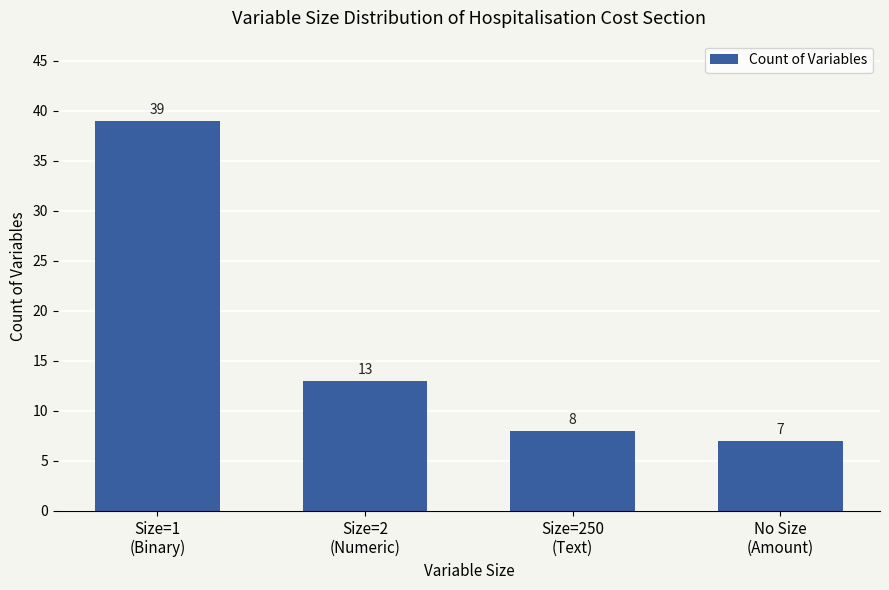

Rank the categories by value from highest to lowest.

Size=1
(Binary), Size=2
(Numeric), Size=250
(Text), No Size
(Amount)